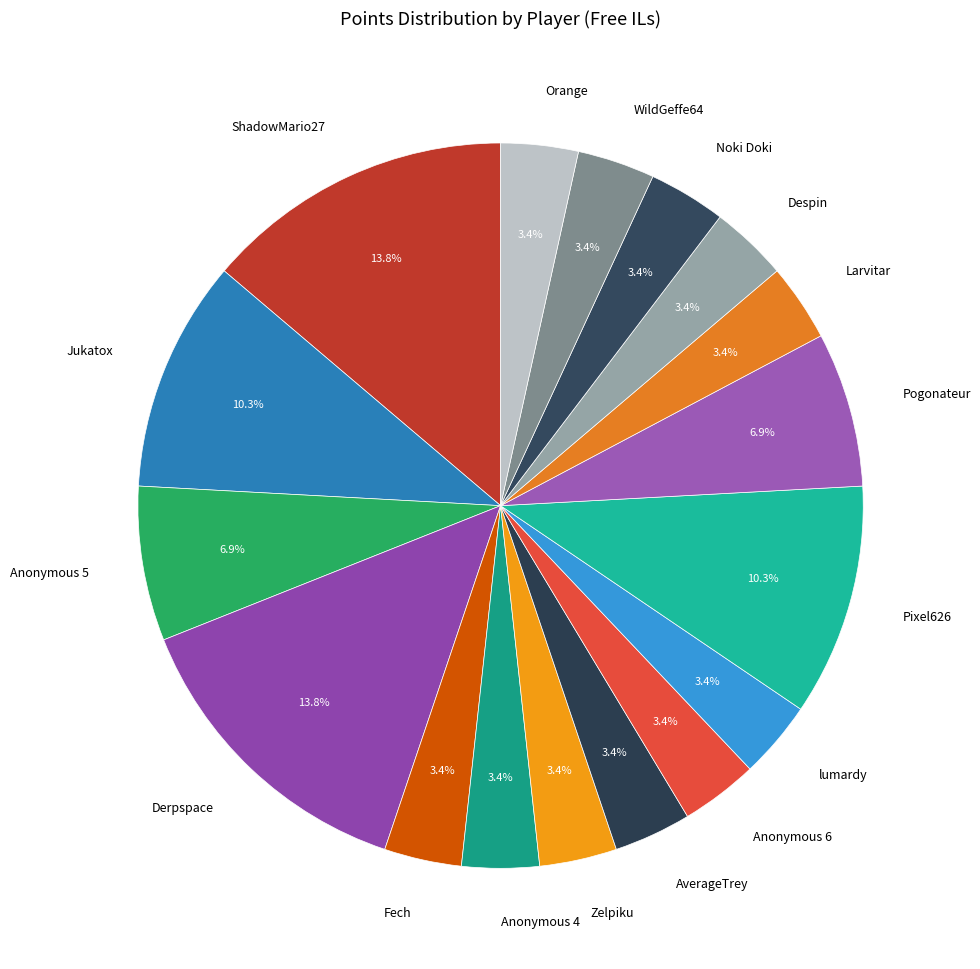

How many slices are in this pie chart?

17